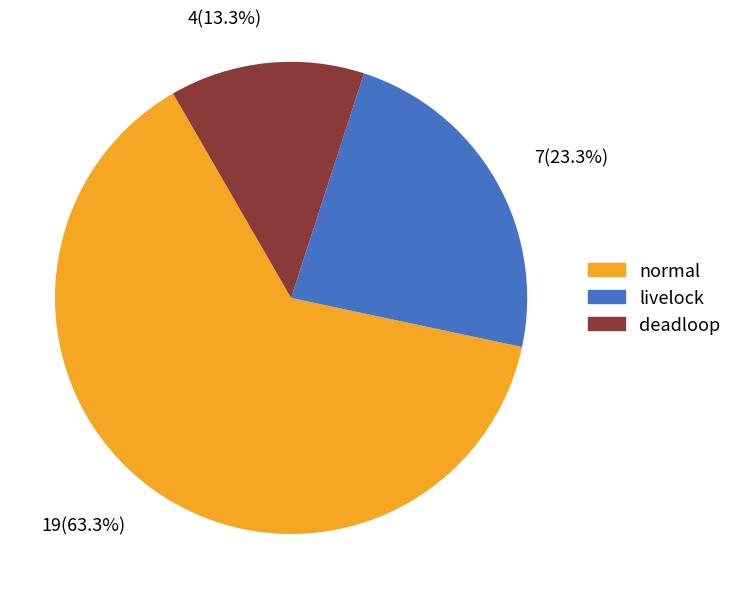

How many slices are in this pie chart?

3